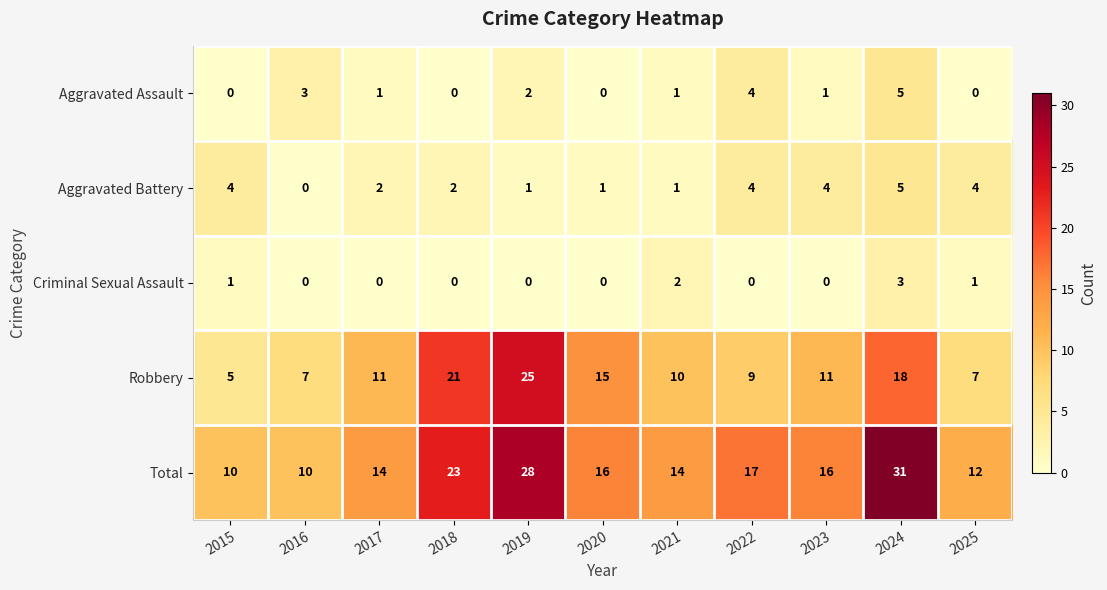

Which series has the largest total across all categories?

Total